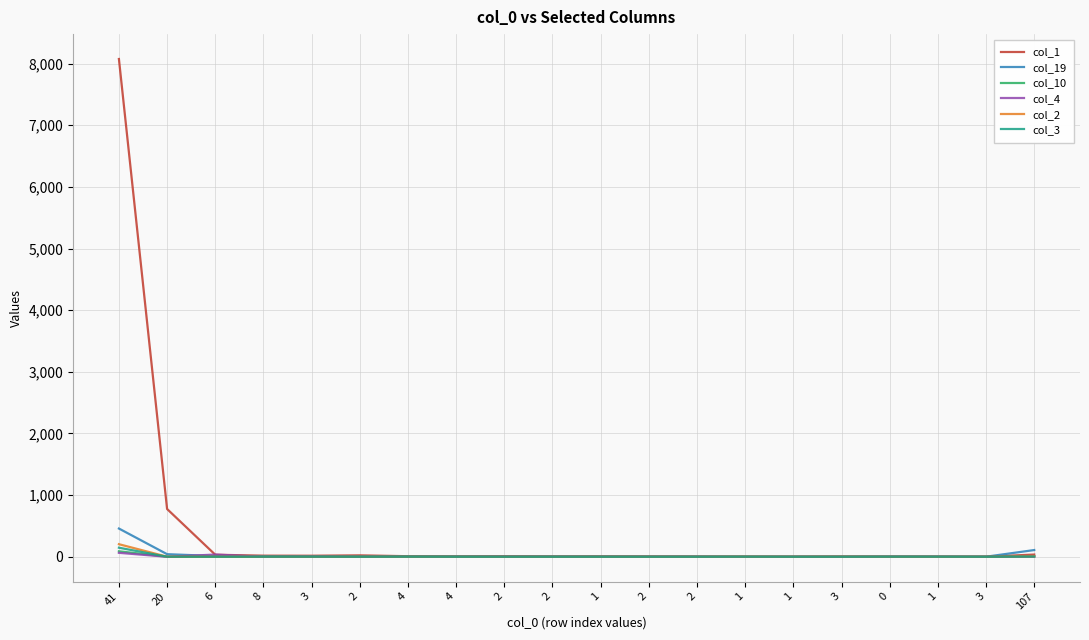

How many lines are shown in the chart?

6